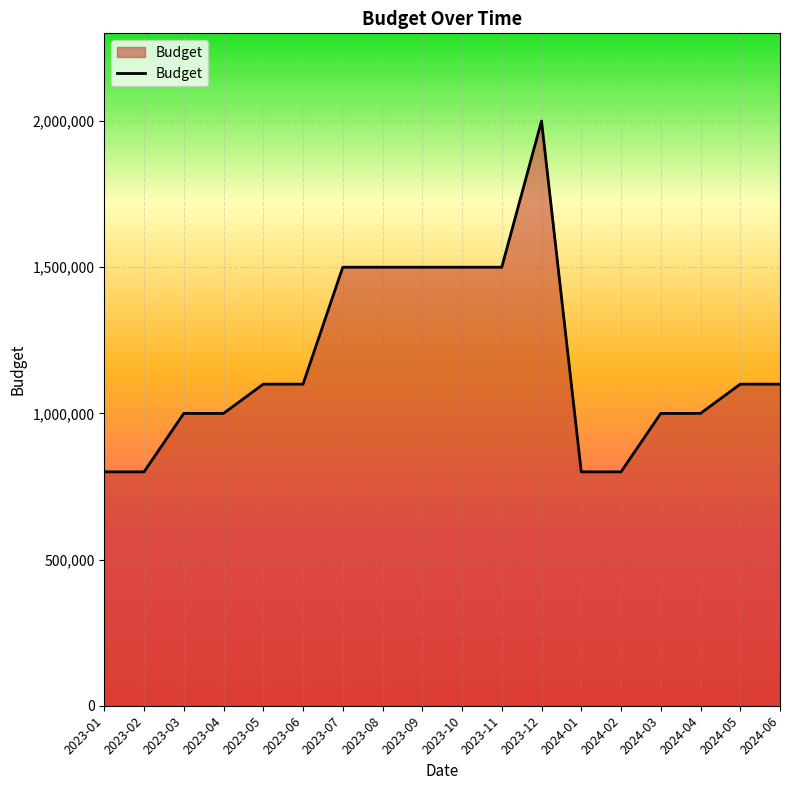

Reading left to right, extract all data points from this chart.

800000	800000	1000000	1000000	1100000	1100000	1500000	1500000	1500000	1500000	1500000	2000000	800000	800000	1000000	1000000	1100000	1100000